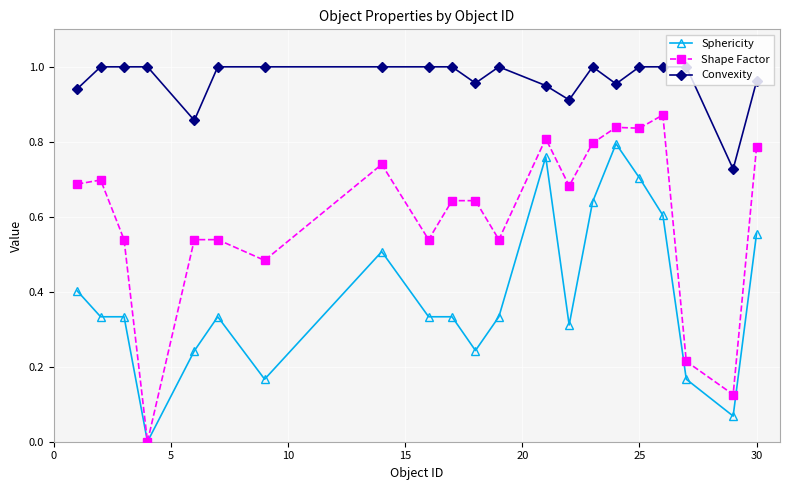

True or false: Shape Factor has more than 0 interior local peaks.

True